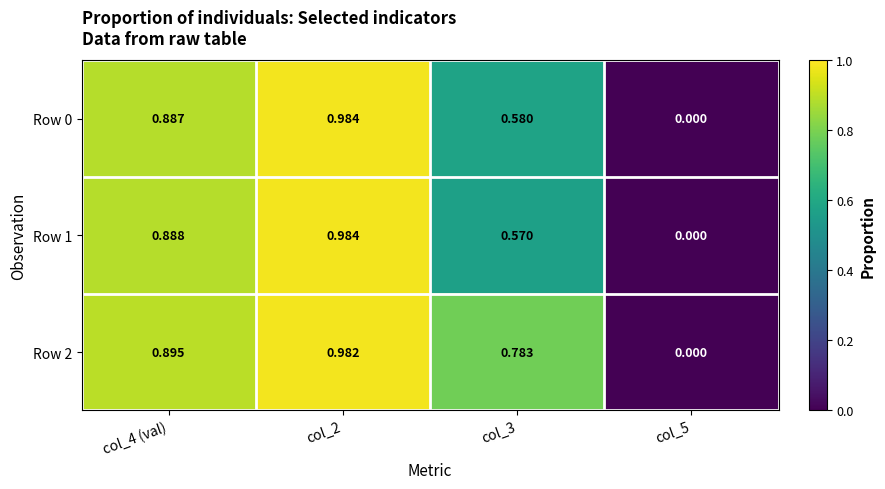

Is the value of Row 1 at col_2 greater than the value of Row 2 at col_2?

Yes